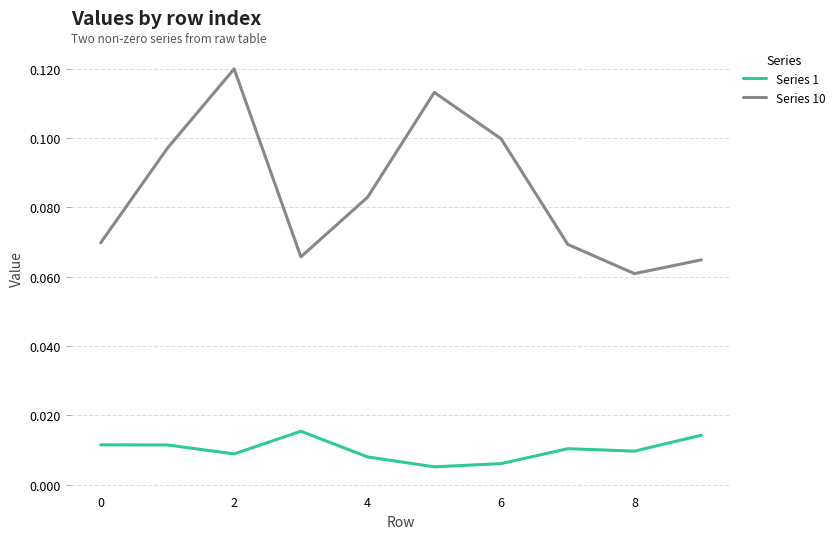

In Series 10, how many points are higher than both neighbors (excluding endpoints)?

2